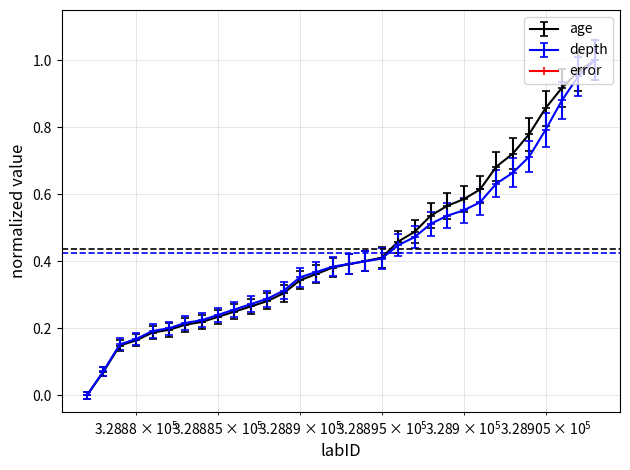

Count the number of data series in this chart.

2